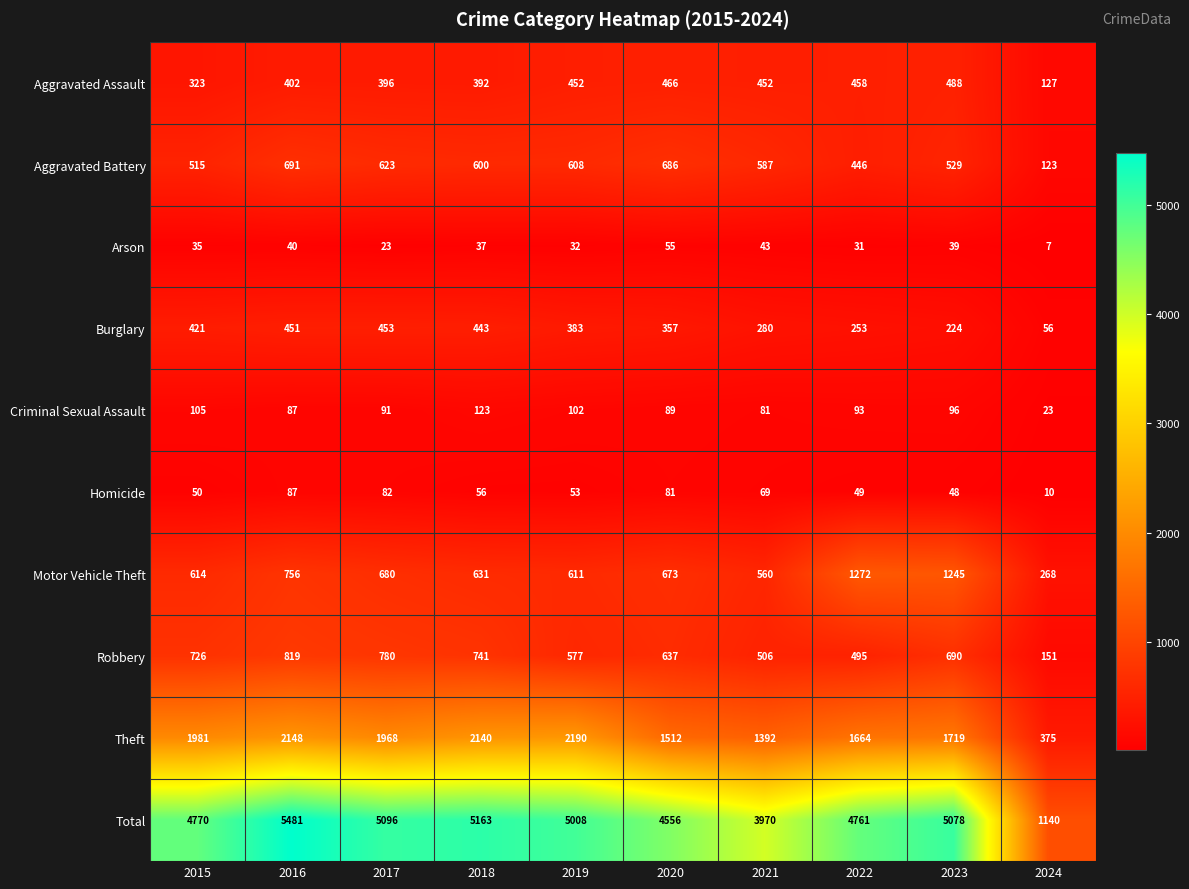

How many distinct data groups are displayed?

10